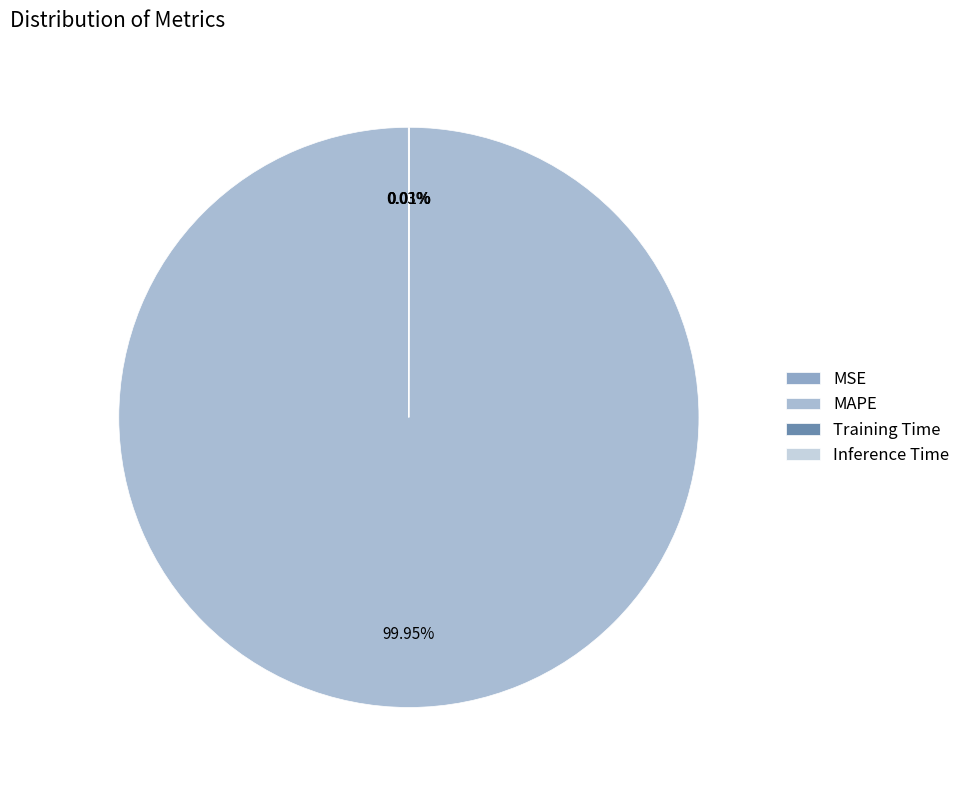

What percentage is NOT represented by Inference Time?

100.0%